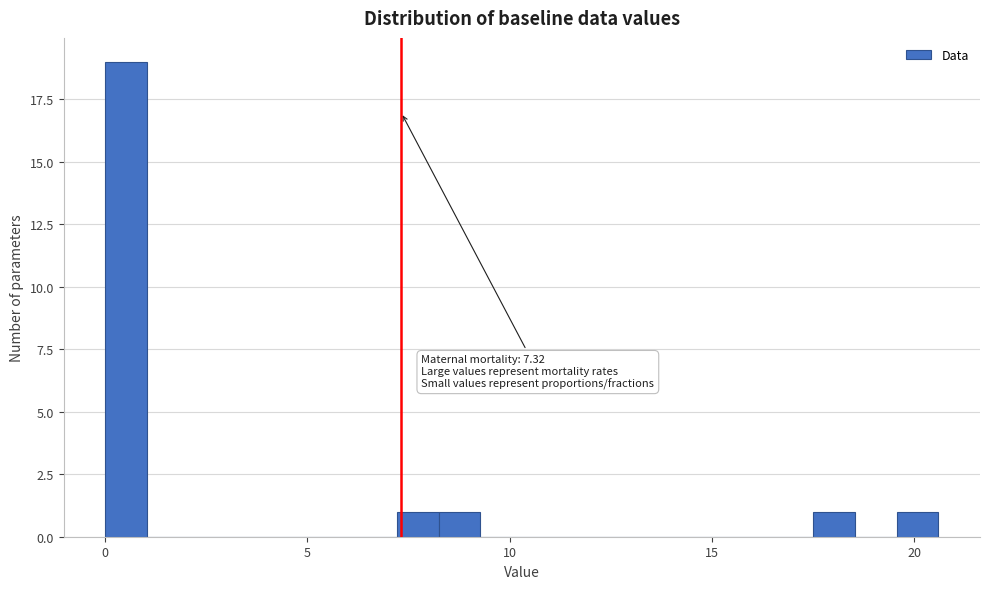

Around what value on the x-axis is the tallest bar? Give the approximate position of its centre, as read against the axis.

0.5